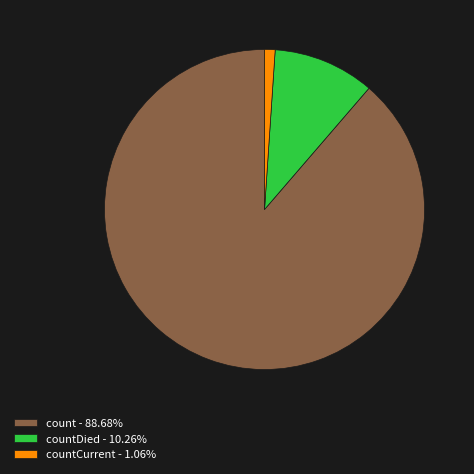

What is the ratio of the value at count - 88.68% to the value at countCurrent - 1.06%?

83.4